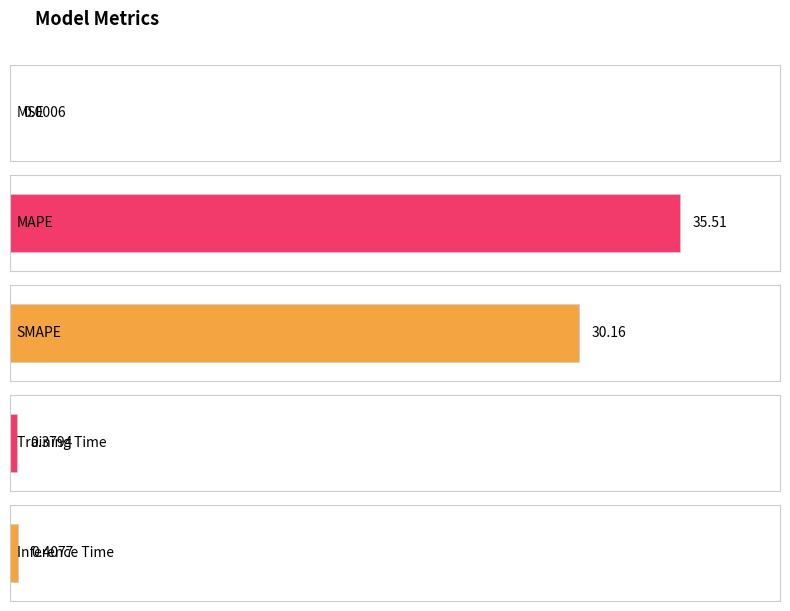

What is the difference between the values at MSE and Training Time?

0.4